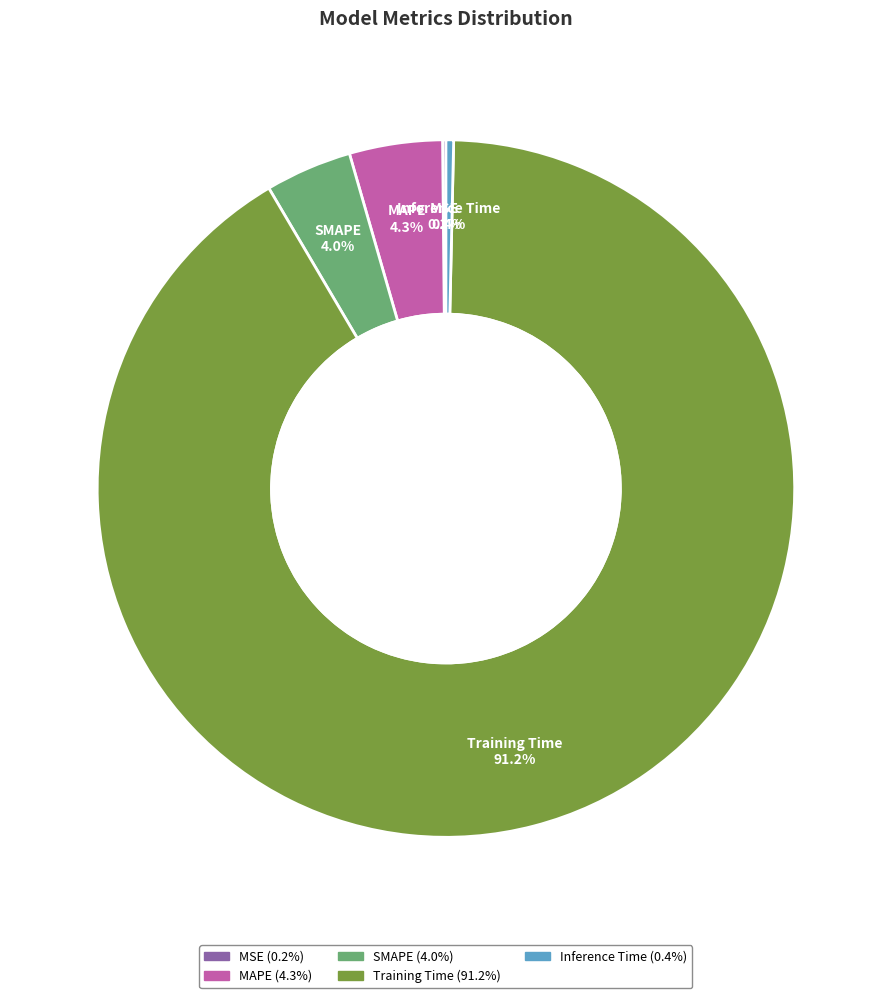

Between Inference Time and MAPE, which is larger?

MAPE